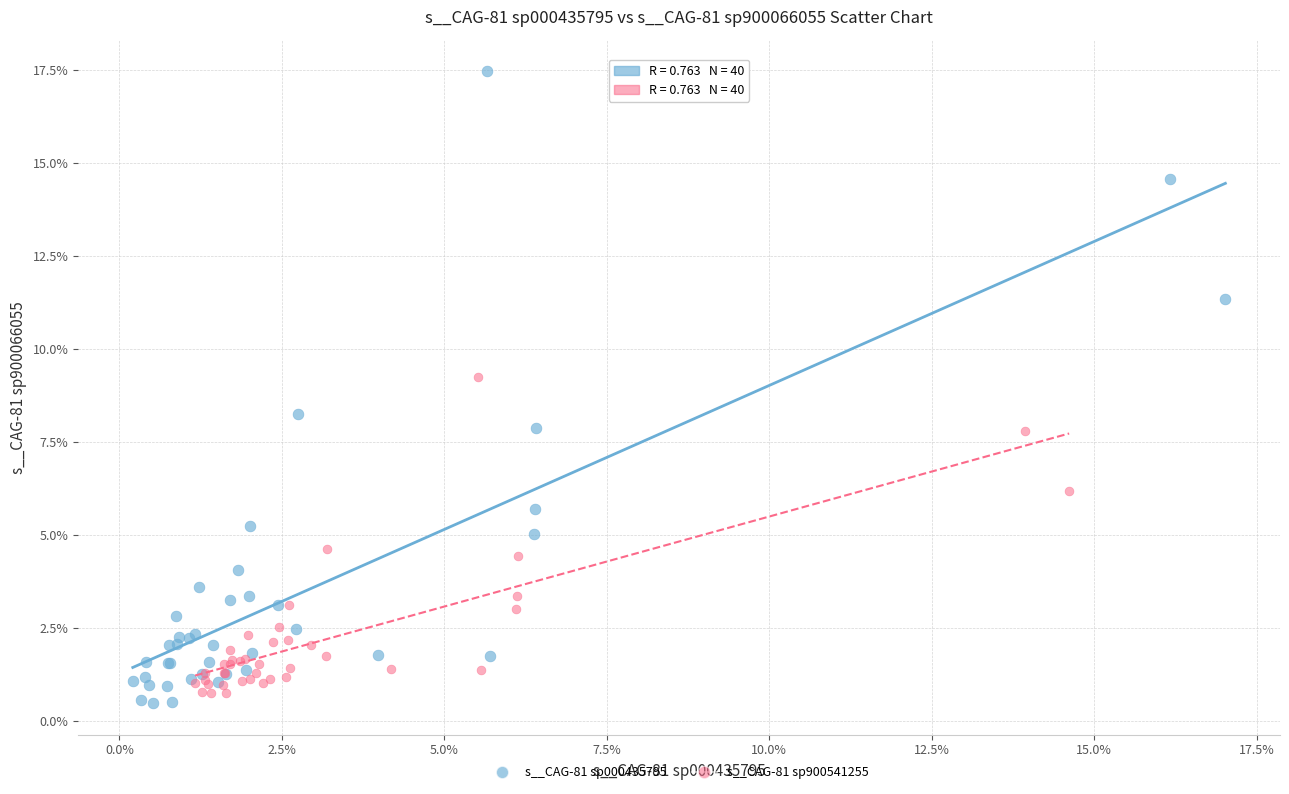

Which series contains the highest Y value?

s__CAG-81 sp000435795